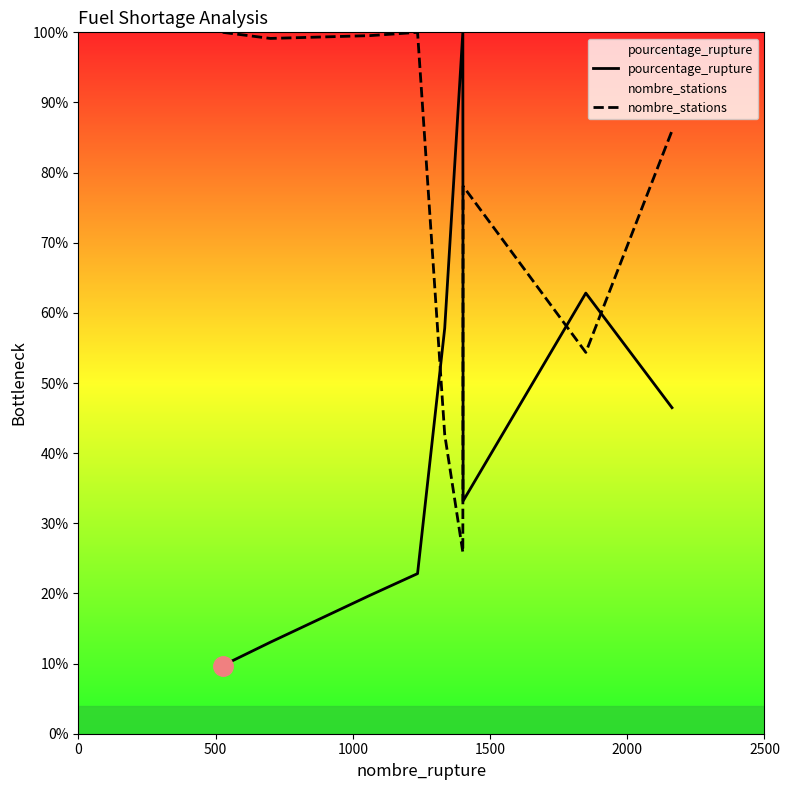

How many data points in nombre_stations are less than 85?

4